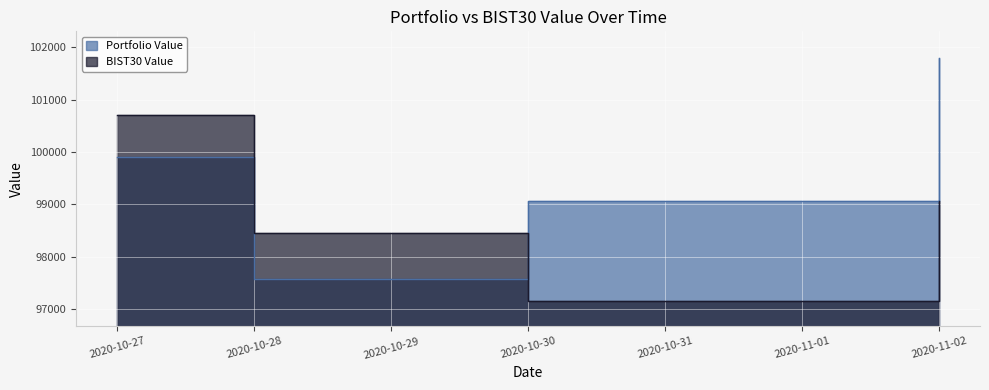

Which series has the largest range (max minus min)?

Portfolio Value